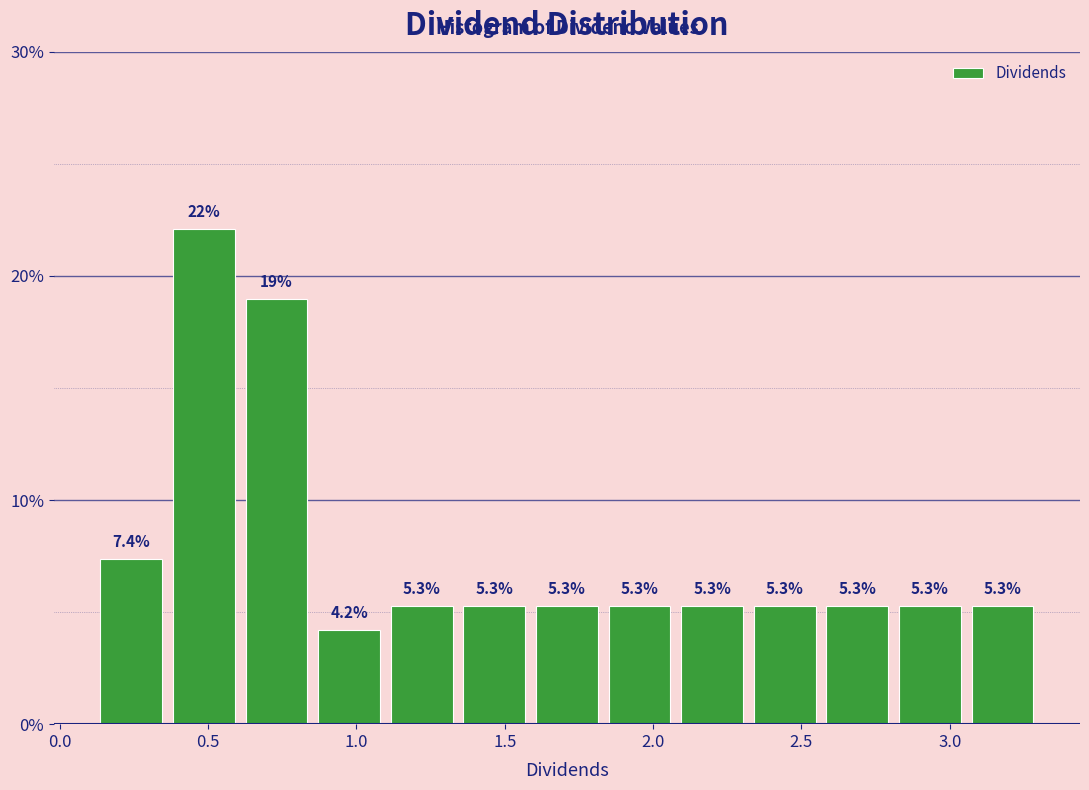

Reading left to right, list every bar in this chart as the range it spans on the x-axis followed by its height. The bar edges are not printed on the chart, so give them approximately, as read against the axis.

0.10 to 0.35: 7.4
0.35 to 0.60: 22.1
0.60 to 0.85: 18.9
0.85 to 1.10: 4.2
1.10 to 1.35: 5.3
1.35 to 1.60: 5.3
1.60 to 1.85: 5.3
1.85 to 2.10: 5.3
2.10 to 2.30: 5.3
2.30 to 2.55: 5.3
2.55 to 2.80: 5.3
2.80 to 3.05: 5.3
3.05 to 3.30: 5.3